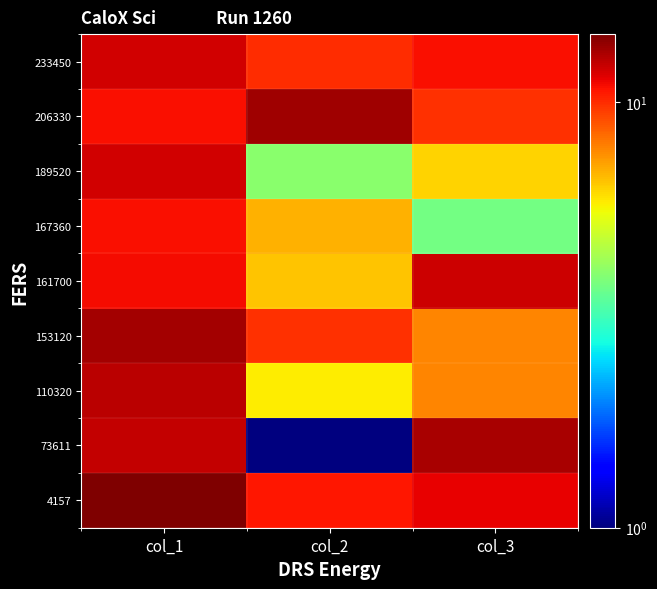

Rank the series by their maximum value, from lowest to highest.

167360, 233450, 189520, 161700, 110320, 73611, 153120, 206330, 4157